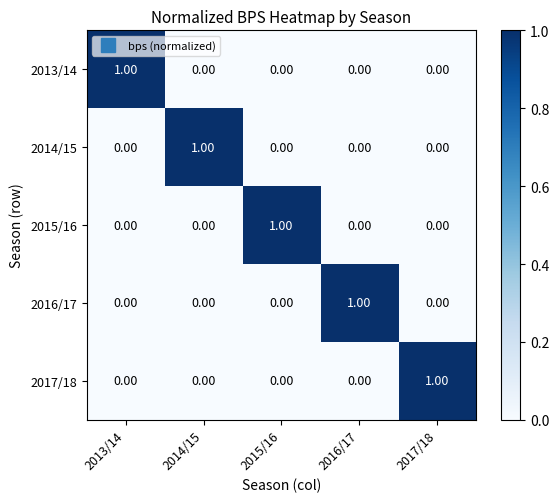

Is the value of 2013/14 at 2016/17 greater than the value of 2014/15 at 2014/15?

No